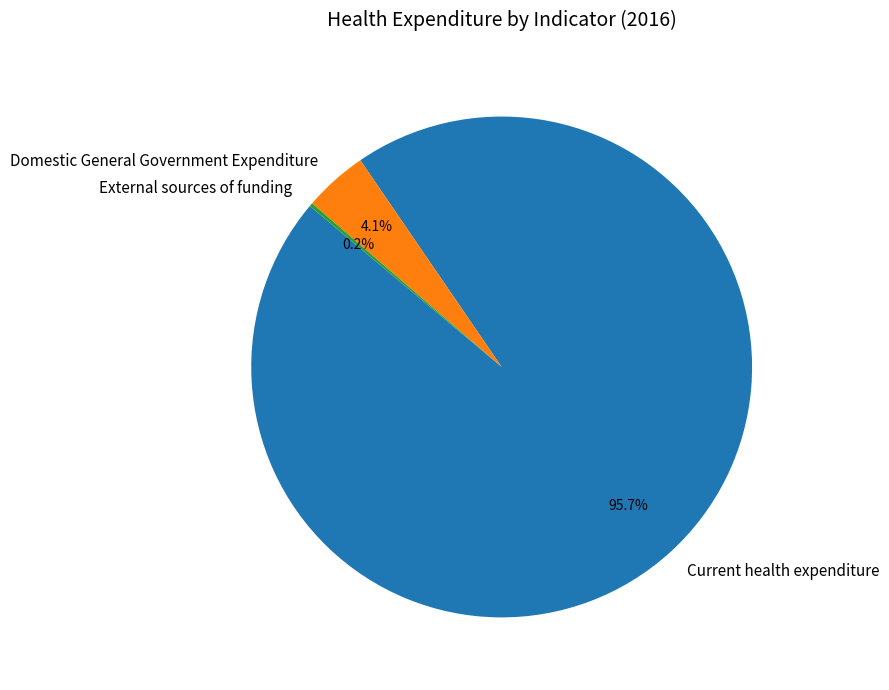

Which slice represents more than half of the pie?

Current health expenditure